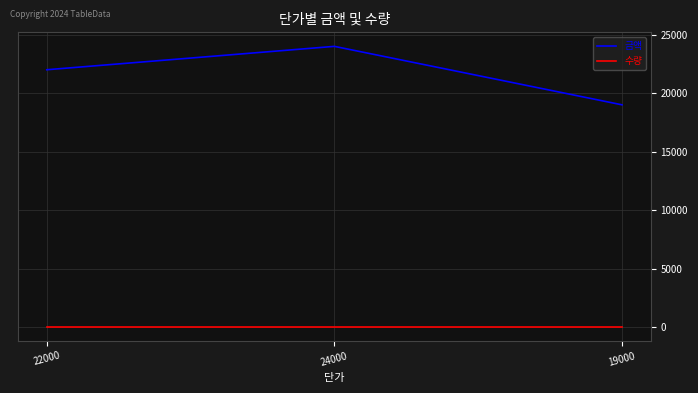

What is the sum of all 수량 values?

3